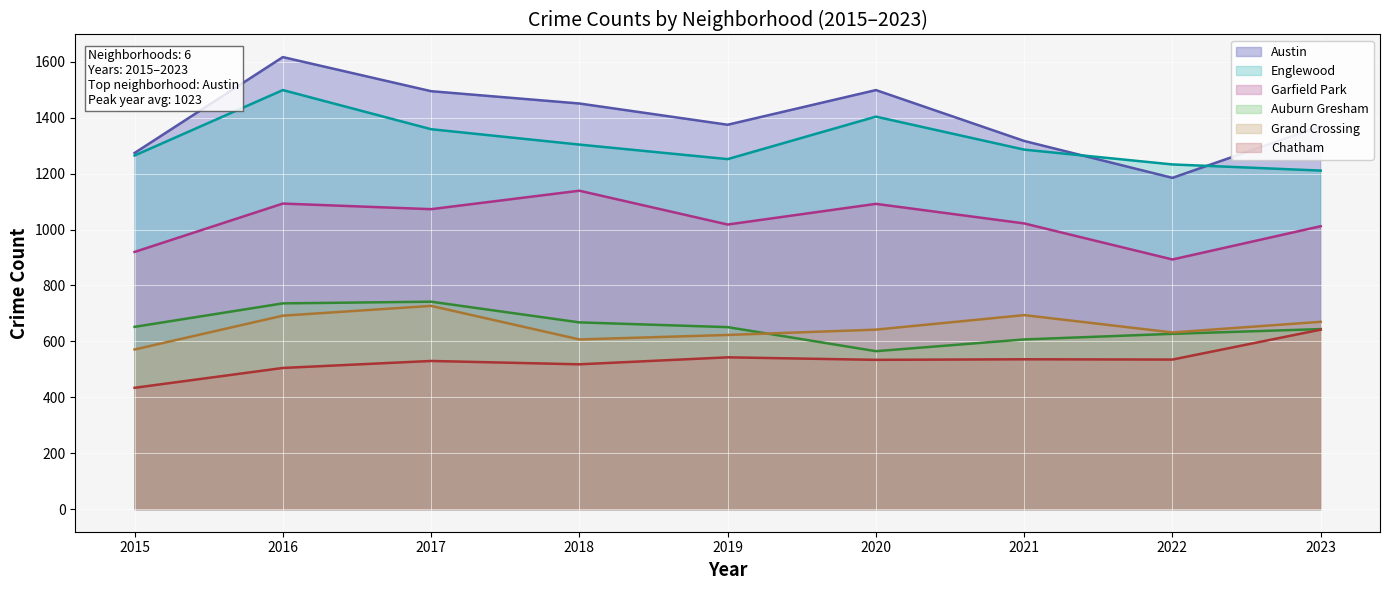

True or false: Englewood (mean) has a value of 734 at 2015.

False